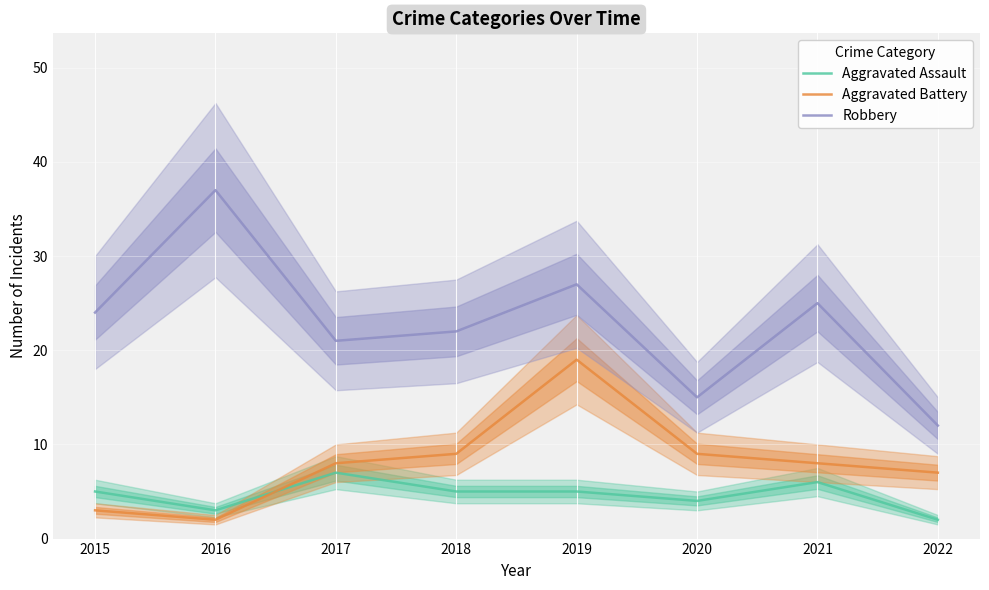

Between 2021 and 2022, which series saw the biggest shift?

Robbery